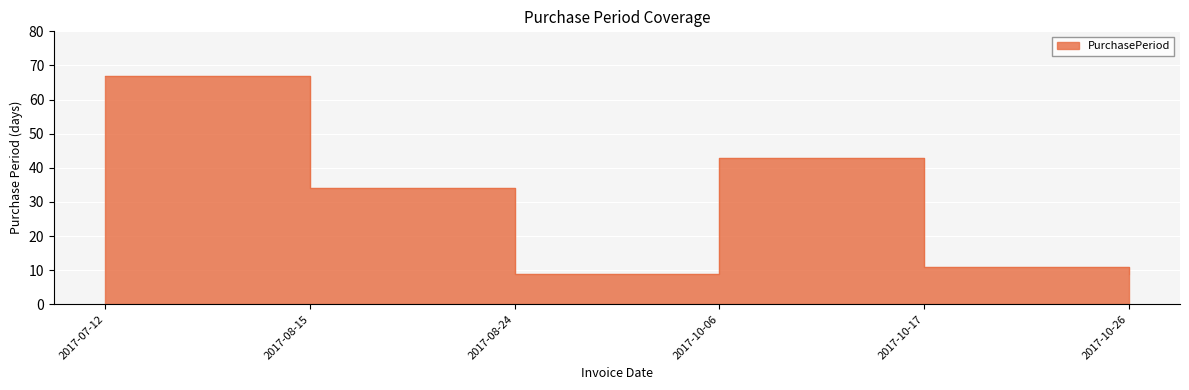

What is the average value?

29